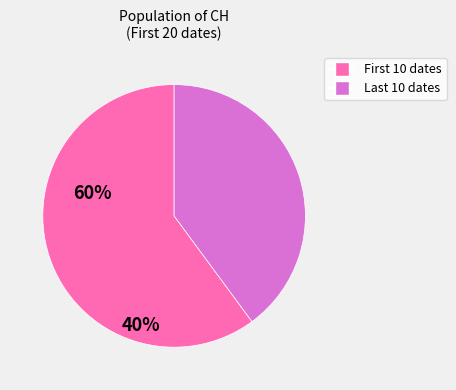

How many slices are in this pie chart?

2